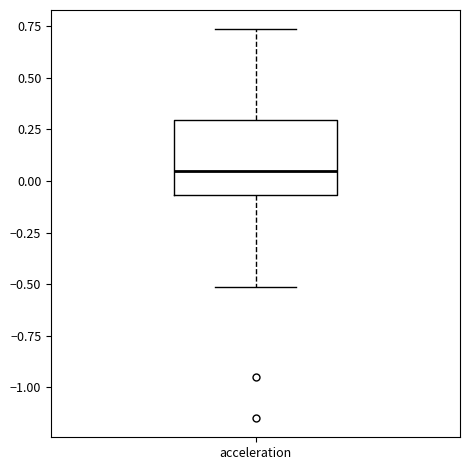

Where does the lower whisker of the box for acceleration end on the y-axis? The values are not printed on the chart, so give them approximately, as read against the axis.

-0.50